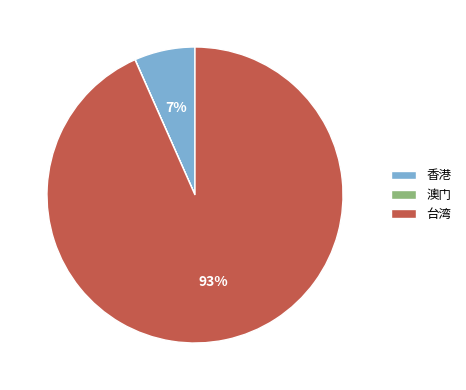

Do 台湾 and 香港 together represent more than half of the pie?

Yes